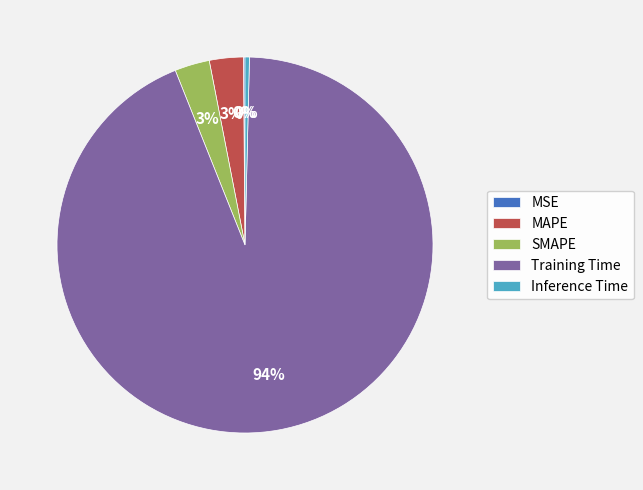

Which slice is the largest?

Training Time